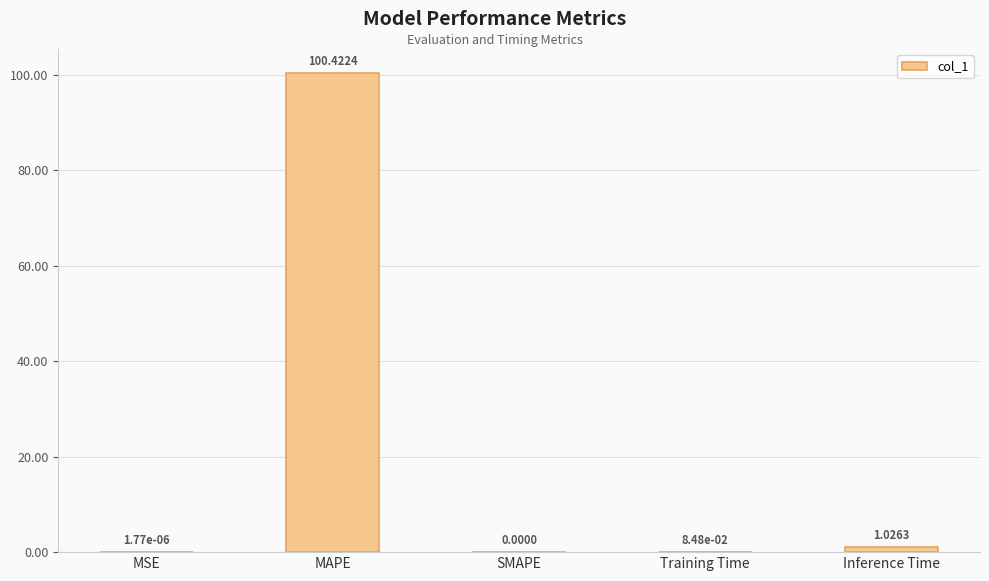

Count the number of categories in the chart.

5